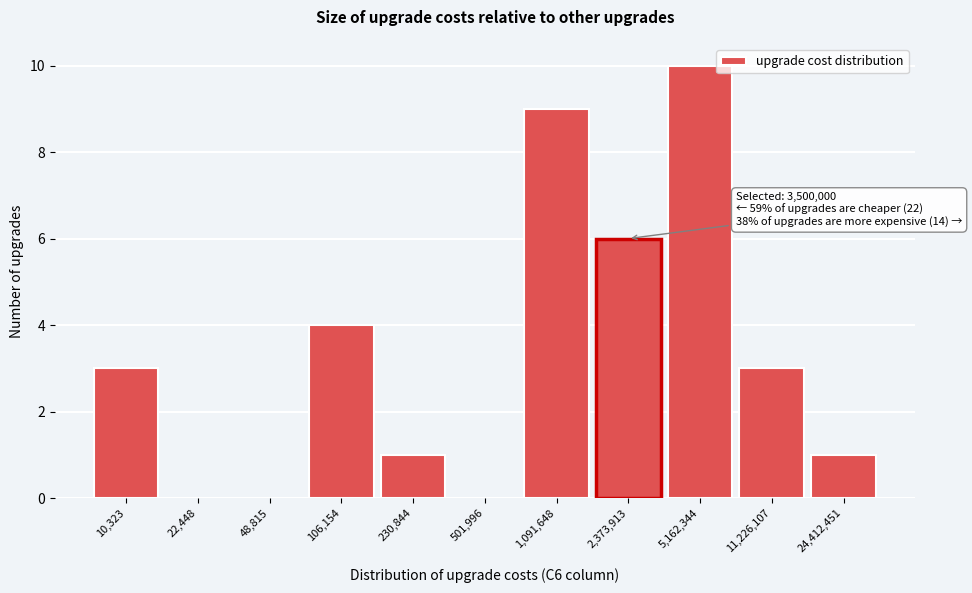

Reading left to right, extract all data points from this chart.

10,323=3	22,448=0	48,815=0	106,154=4	230,844=1	501,996=0	1,091,648=9	2,373,913=6	5,162,344=10	11,226,107=3	24,412,451=1